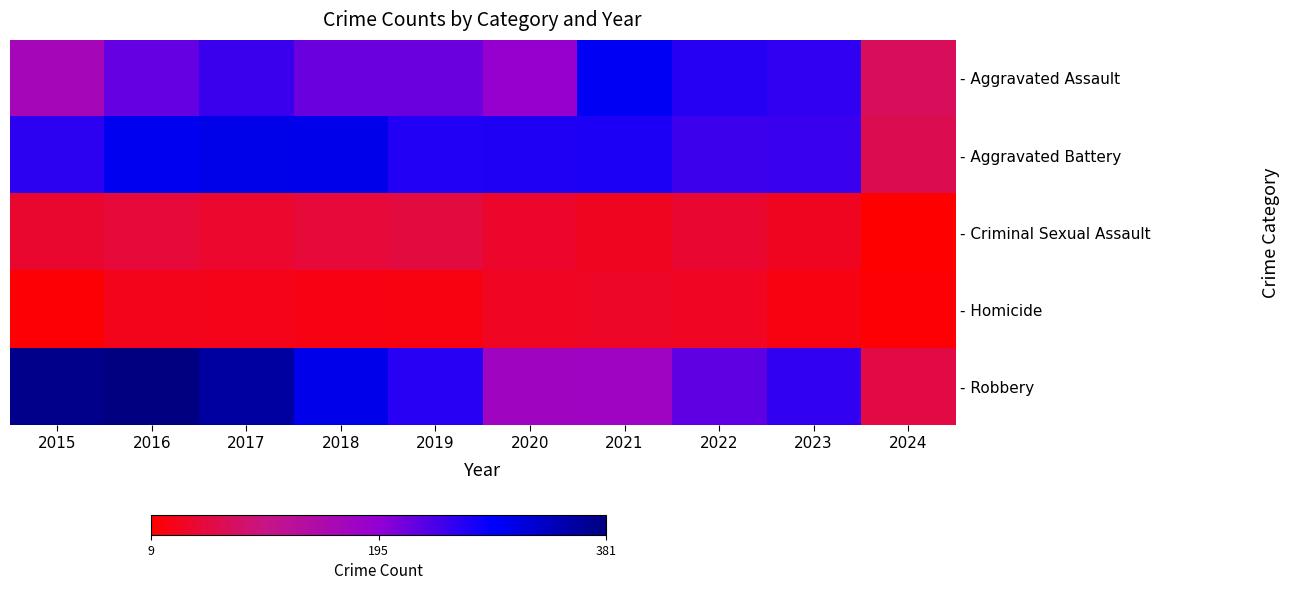

Reading left to right, list all the values displayed in this chart.

- Aggravated Assault: 2015=164	2016=225	2017=251	2018=220	2019=220	2020=192	2021=295	2022=264	2023=258	2024=74
- Aggravated Battery: 2015=259	2016=298	2017=303	2018=302	2019=267	2020=268	2021=270	2022=249	2023=253	2024=66
- Criminal Sexual Assault: 2015=43	2016=51	2017=41	2018=51	2019=55	2020=40	2021=33	2022=45	2023=33	2024=9
- Homicide: 2015=13	2016=28	2017=27	2018=23	2019=21	2020=34	2021=38	2022=35	2023=22	2024=12
- Robbery: 2015=372	2016=381	2017=356	2018=302	2019=263	2020=174	2021=175	2022=227	2023=257	2024=57